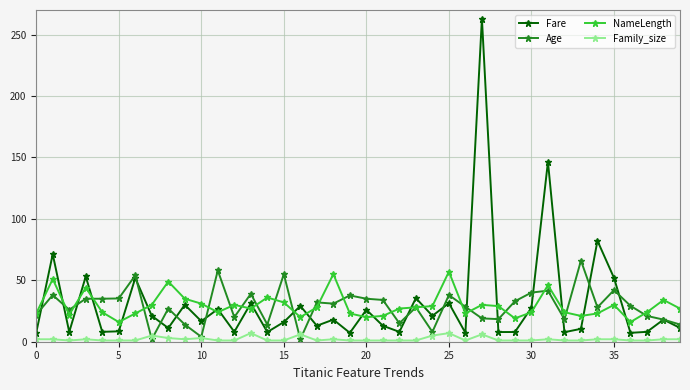

List the series in order of their peak value, lowest first.

Family_size, NameLength, Age, Fare